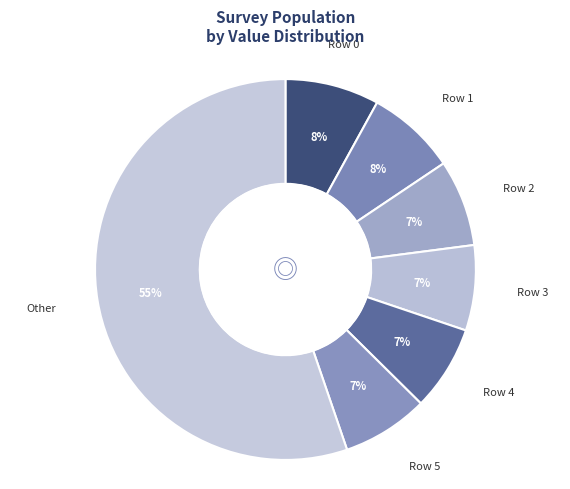

To the nearest percent, what percentage of the pie is Row 2?

7%